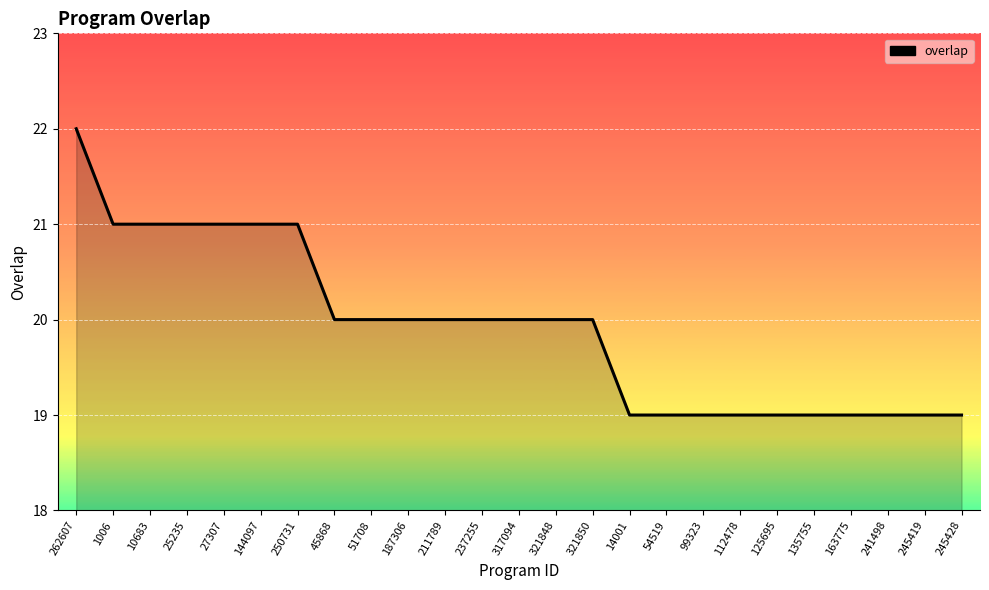

Which category has the highest value across all series?

262607